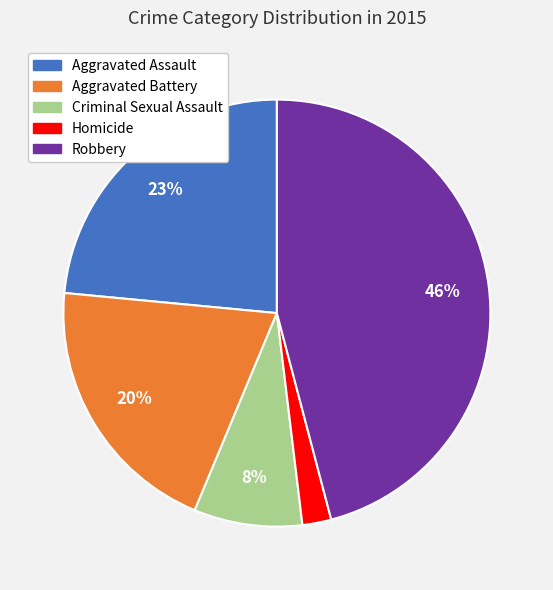

Rank the categories by value from highest to lowest.

Robbery, Aggravated Assault, Aggravated Battery, Criminal Sexual Assault, Homicide